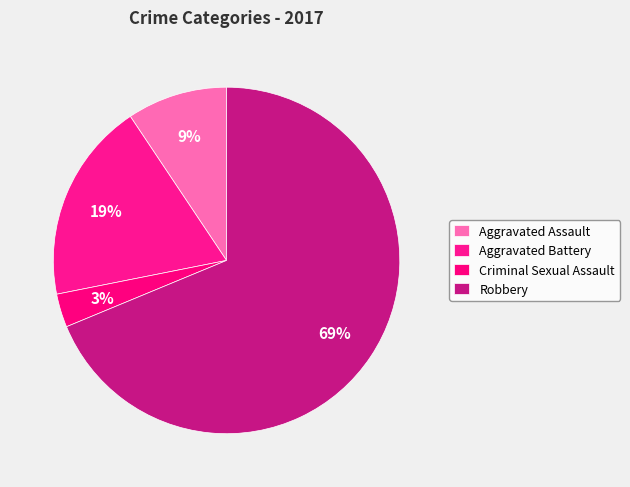

Which slice is the smallest?

Criminal Sexual Assault